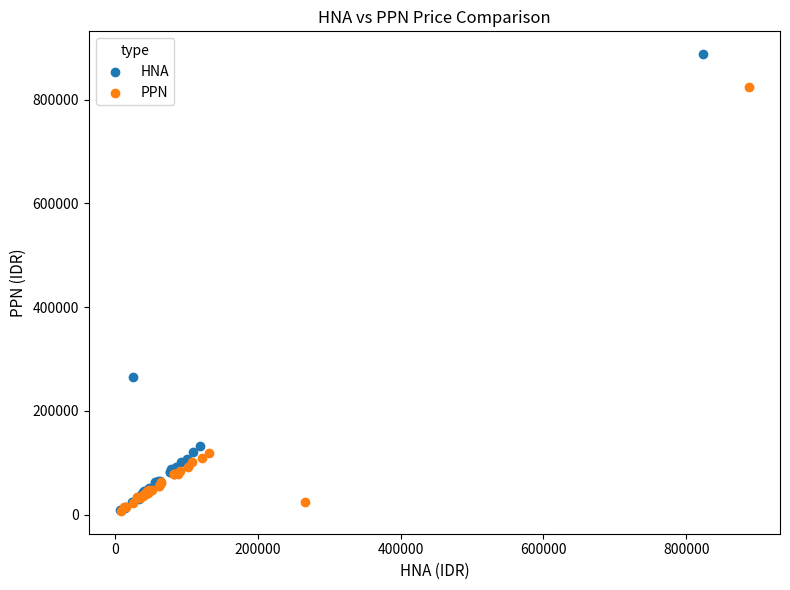

Which series has the widest spread of Y values?

HNA